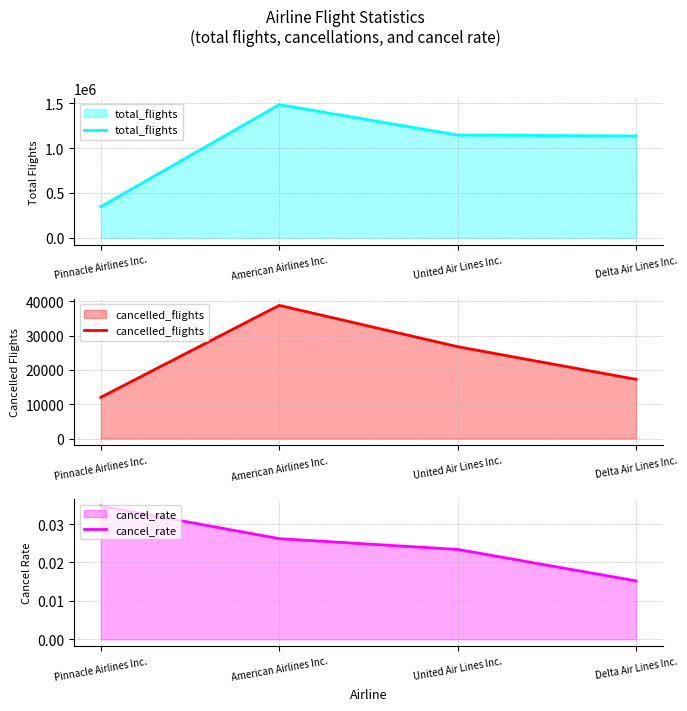

What is the sum of all total_flights values?

4106613